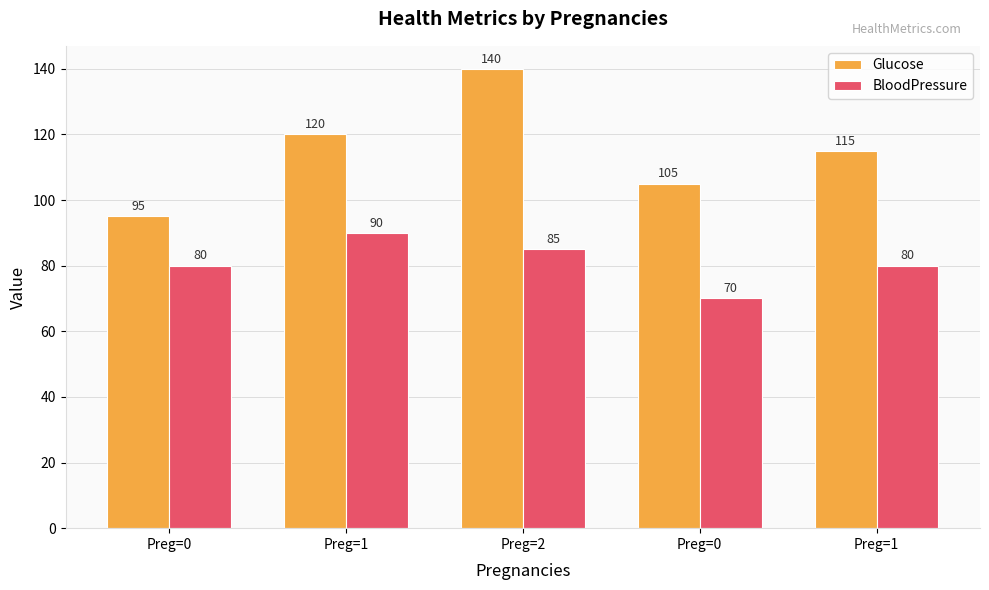

The Glucose series shows 120 at Preg=1. True or false?

True